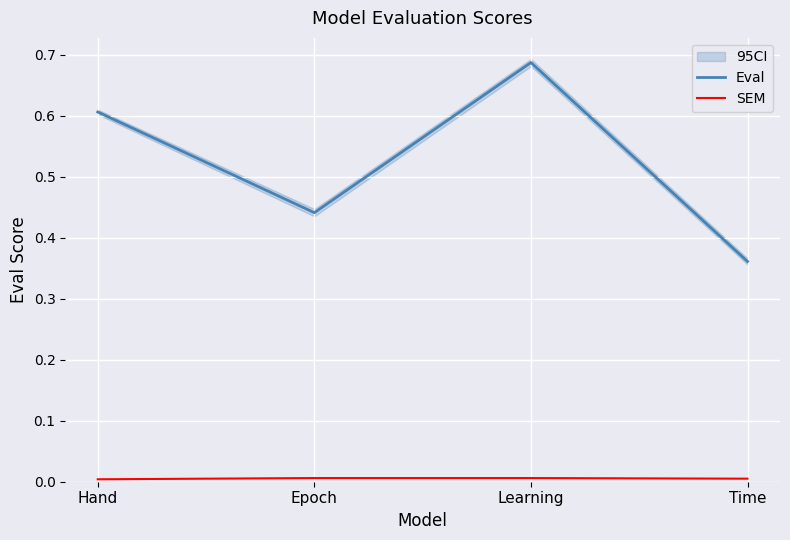

In Eval, how many points are higher than both neighbors (excluding endpoints)?

1